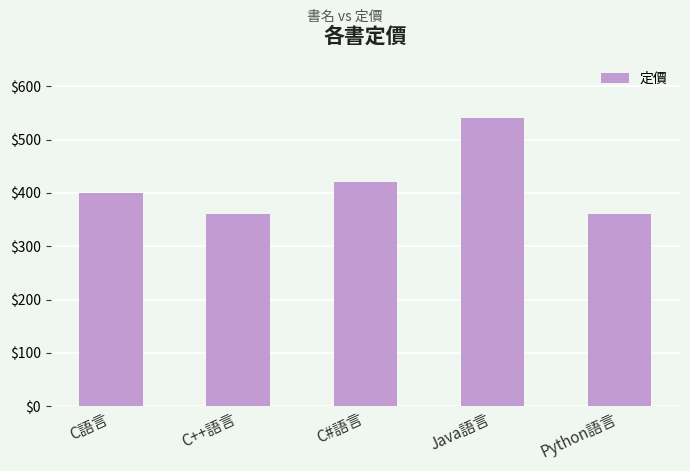

Approximately how many times larger is the value at C#語言 compared to Python語言?

1.2